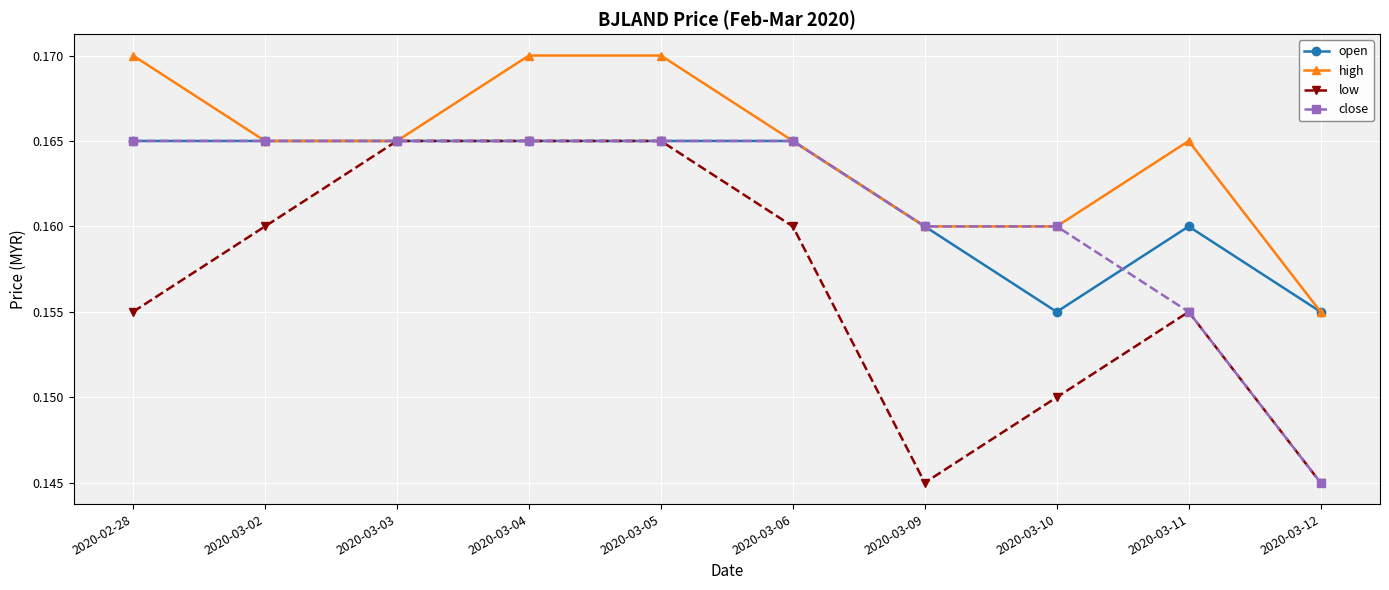

Between 2020-02-28 and 2020-03-11, which series saw the biggest shift?

close